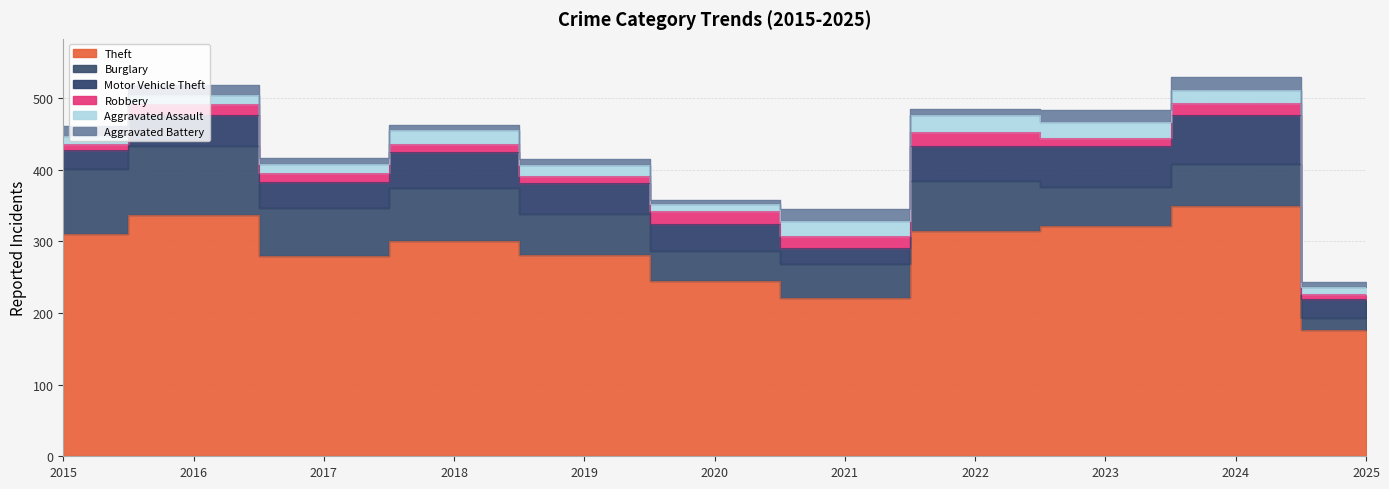

Between 2019 and 2024, which series saw the biggest shift?

Theft